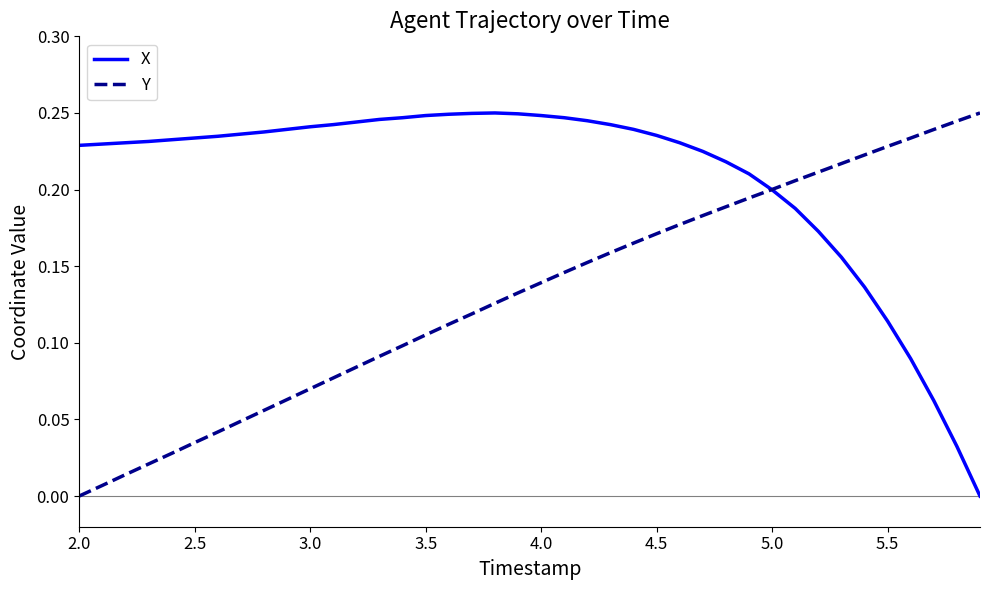

Rank the series by their average value, from lowest to highest.

Y, X